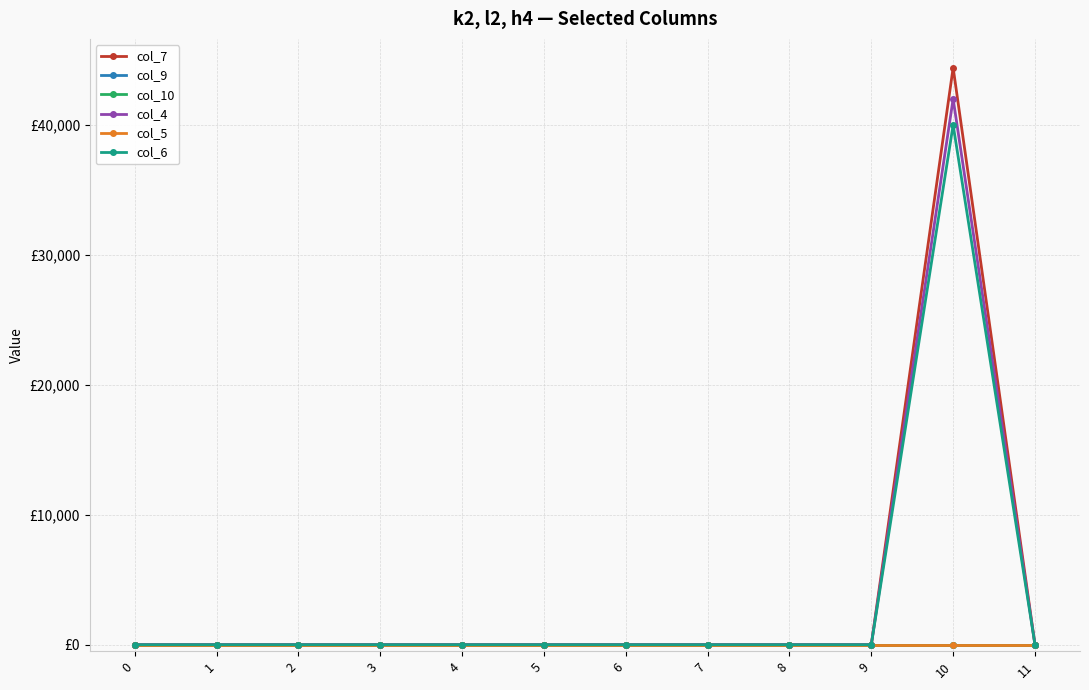

Is the value of col_5 at 1 greater than the value of col_9 at 6?

No